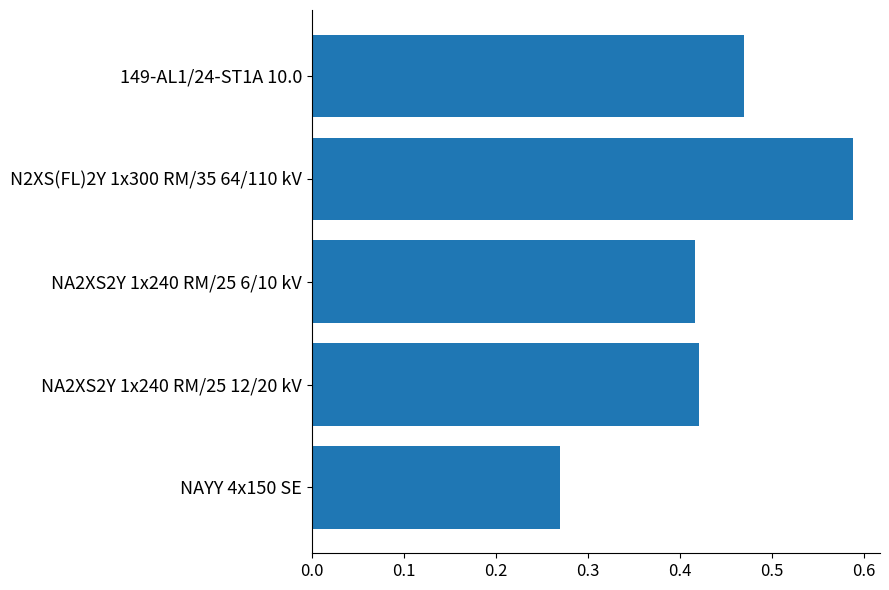

Rank the categories by value from highest to lowest.

N2XS(FL)2Y 1x300 RM/35 64/110 kV, 149-AL1/24-ST1A 10.0, NA2XS2Y 1x240 RM/25 12/20 kV, NA2XS2Y 1x240 RM/25 6/10 kV, NAYY 4x150 SE